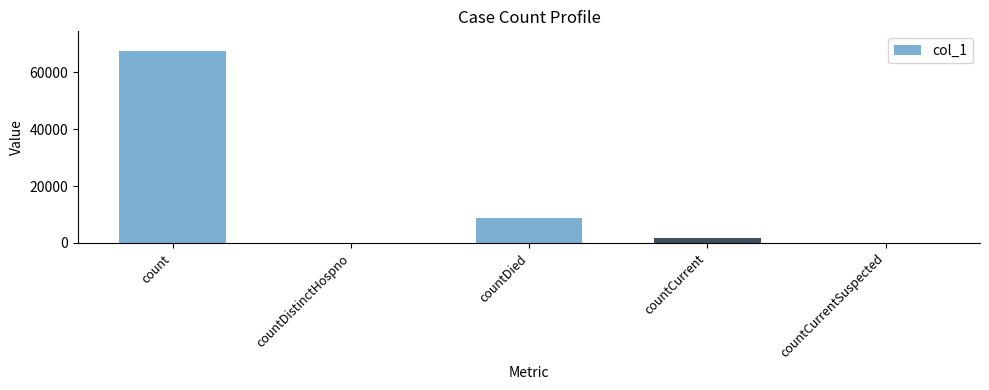

What is the change in value from countCurrent to countCurrentSuspected?

-1747